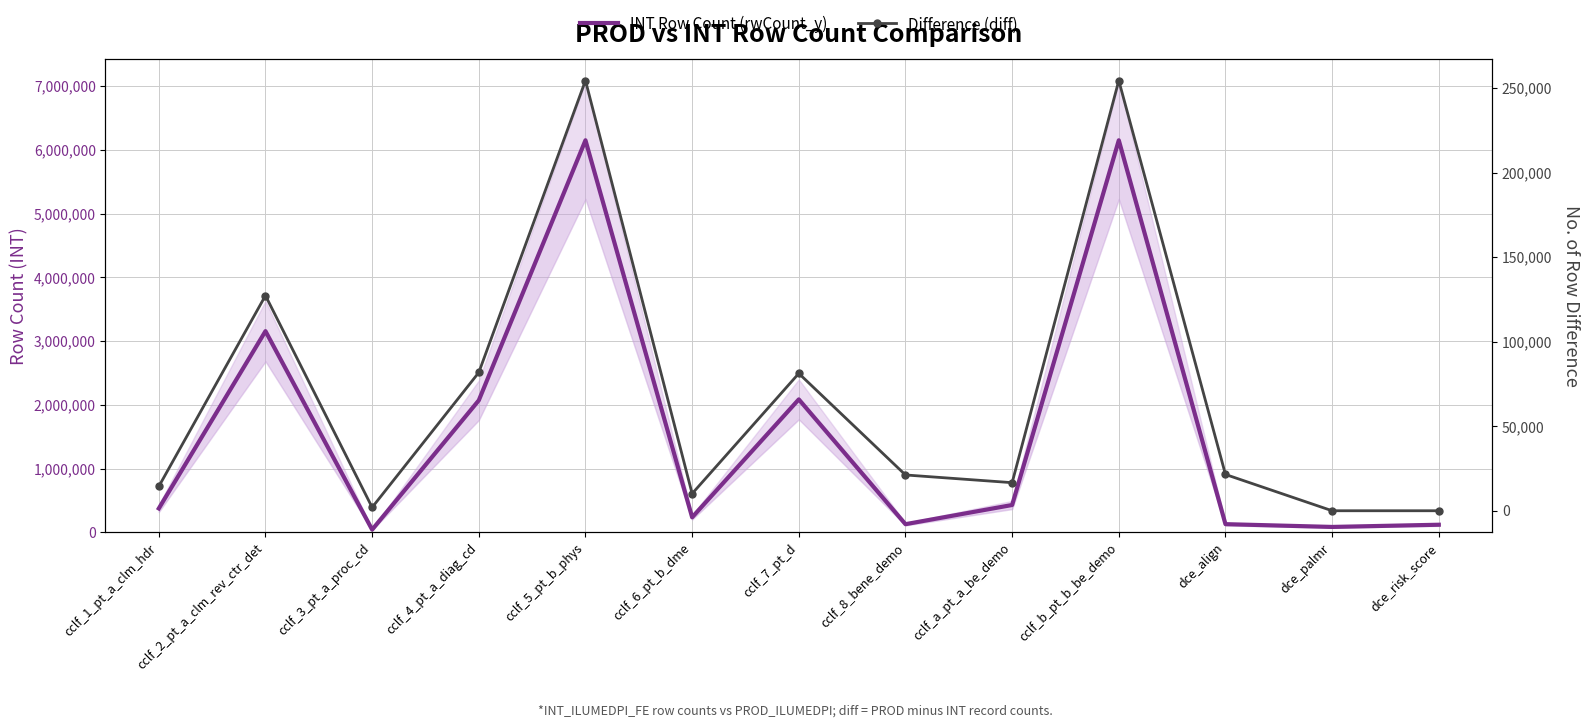

What is the sum of the INT Row Count (rwCount_y) values at cclf_a_pt_a_be_demo and cclf_7_pt_d?

2512905